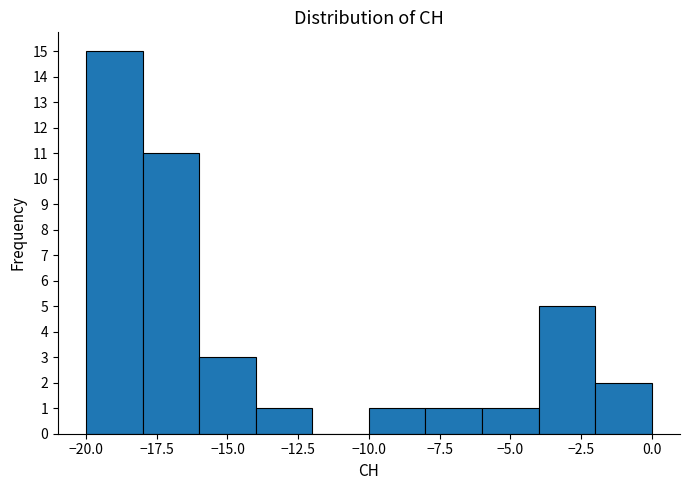

Reading left to right, list every bar in this chart as the range it spans on the x-axis followed by its height. The values are not printed on the chart, so give them approximately, as read against the axis.

-20 to -18: 15
-18 to -16: 11
-16 to -14: 3
-14 to -12: 1
-12 to -10: 0
-10 to -8: 1
-8 to -6: 1
-6 to -4: 1
-4 to -2: 5
-2 to 0: 2